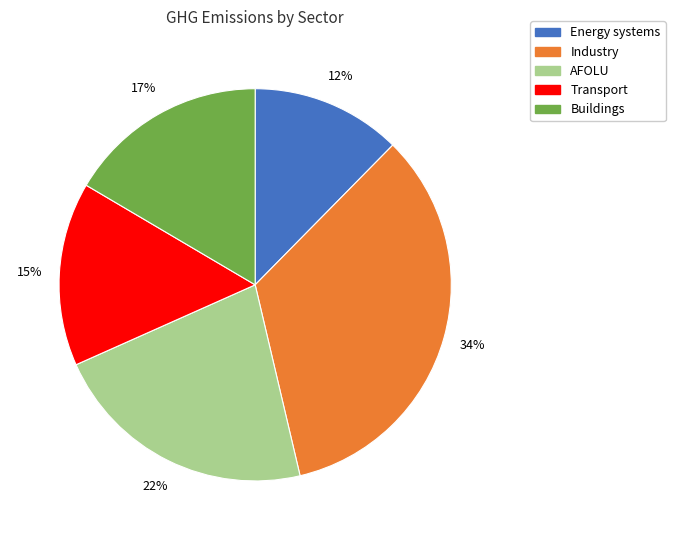

To the nearest percent, what percentage of the pie is Transport?

15%